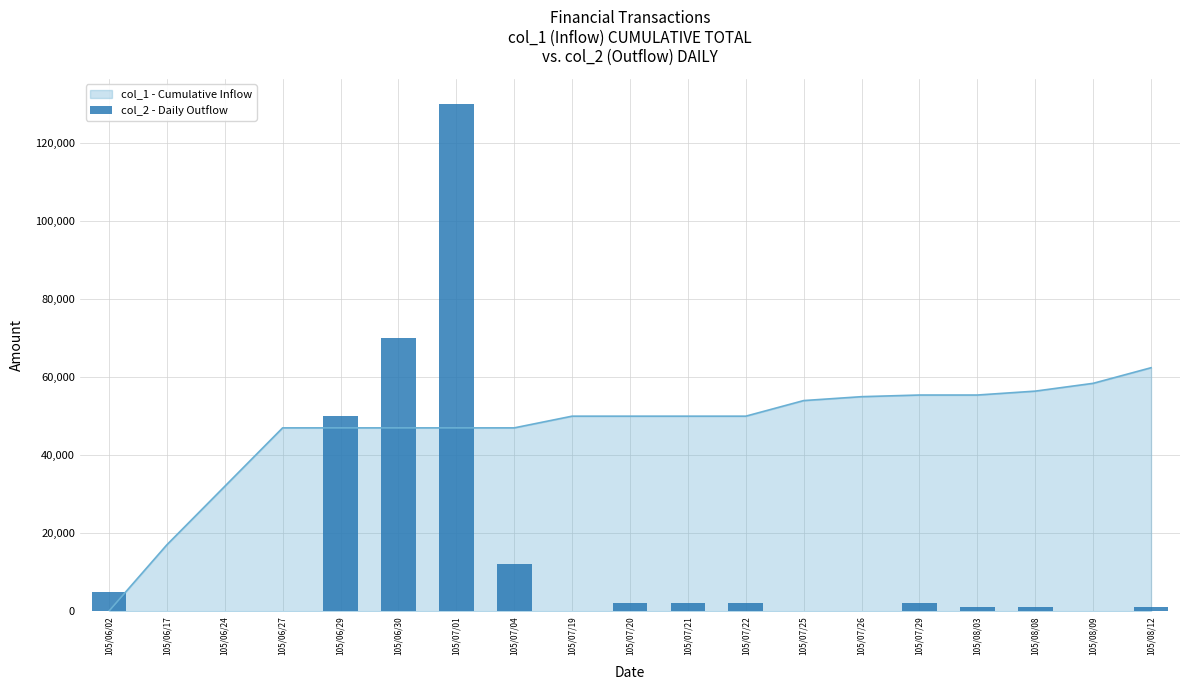

What is the maximum value shown in the chart?

130000